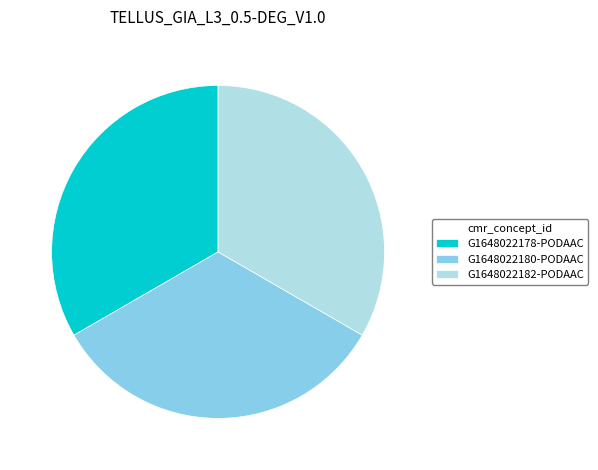

The G1648022178-PODAAC slice represents 33% of the pie. True or false?

True